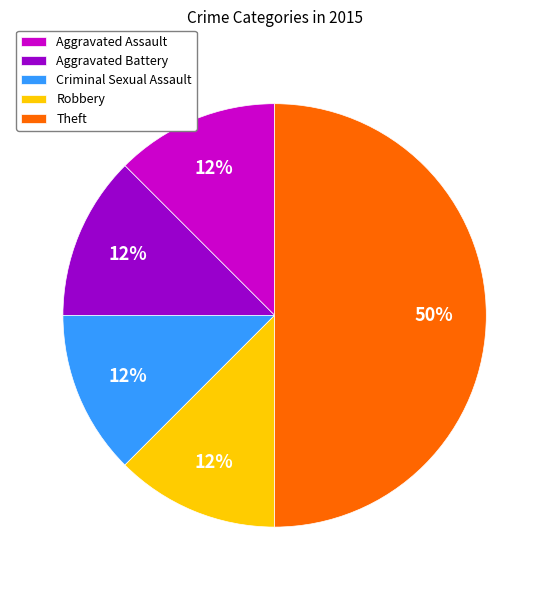

The Theft slice represents 41% of the pie. True or false?

False